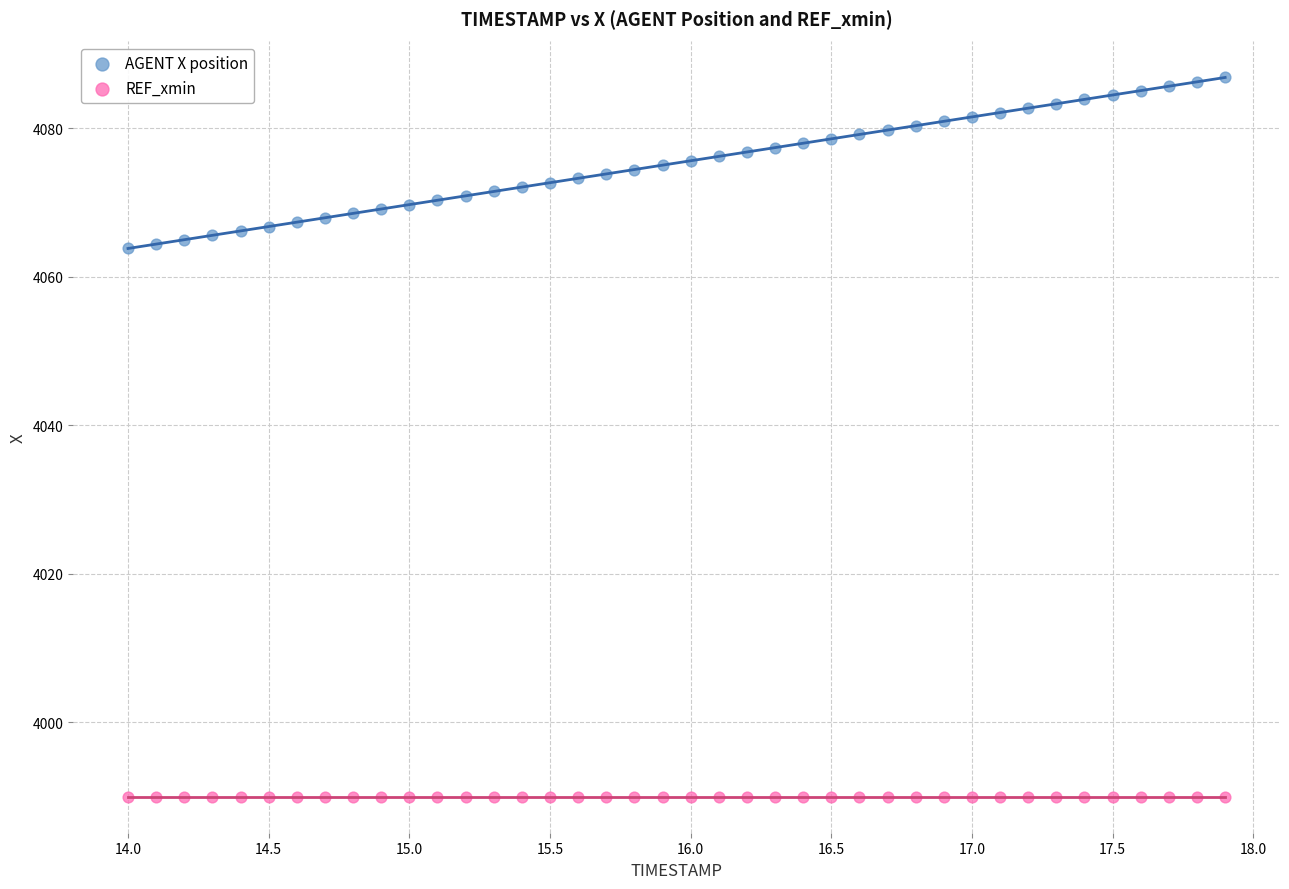

Which series reaches the maximum Y coordinate?

AGENT X position